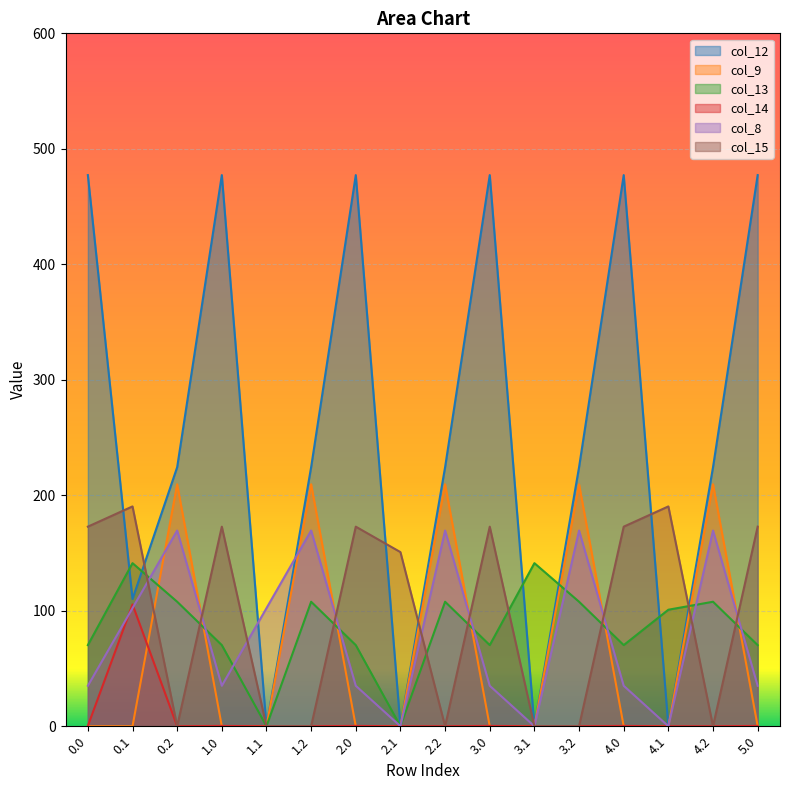

How many data points in col_8 are above 35?

13